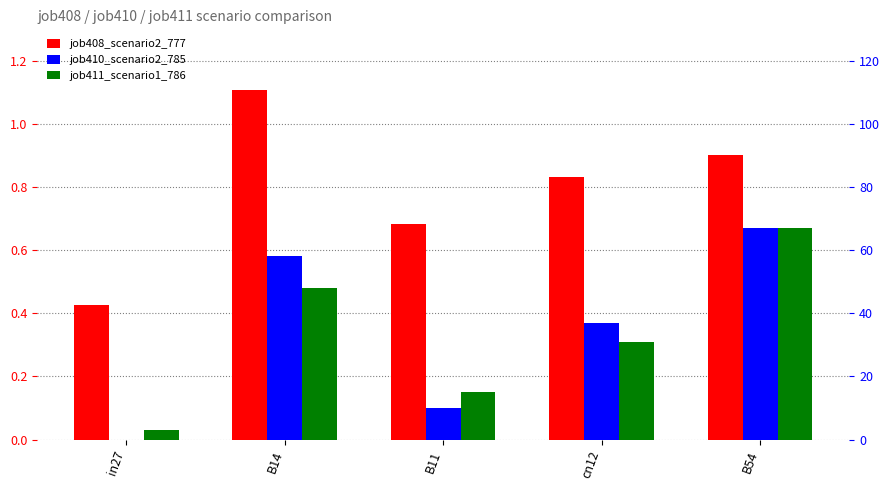

Does the chart contain stacked bars?

No